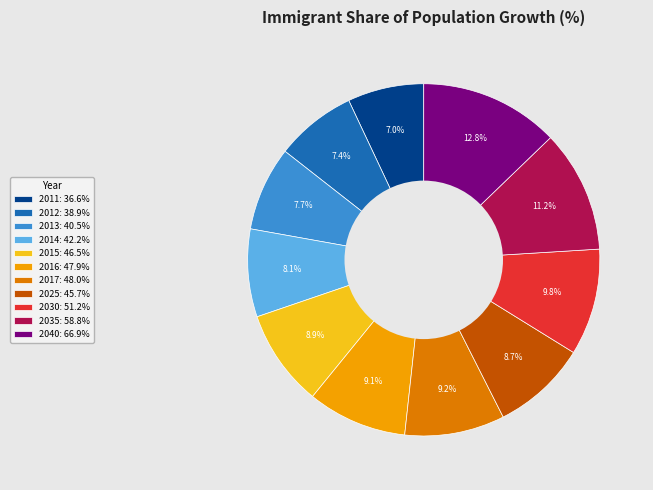

Is the sum of 2035 and 2014 greater than half?

No